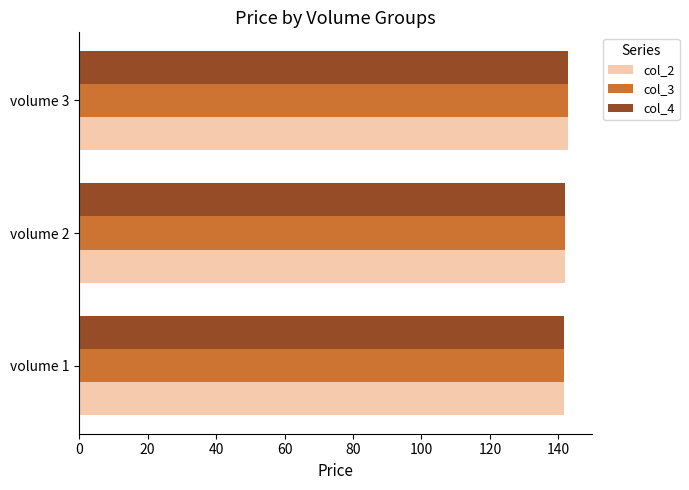

What is the smallest value displayed?

141.7